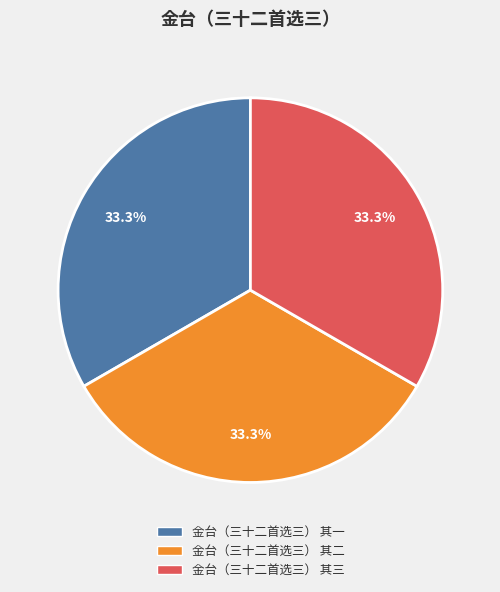

What is the ratio of the value at 金台（三十二首选三） 其一 to the value at 金台（三十二首选三） 其二?

1.0